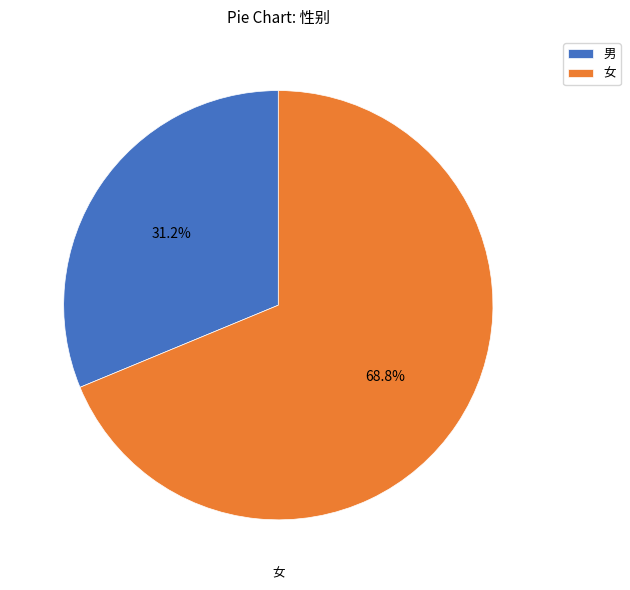

What is the total percentage of 男 and 女?

100.0%